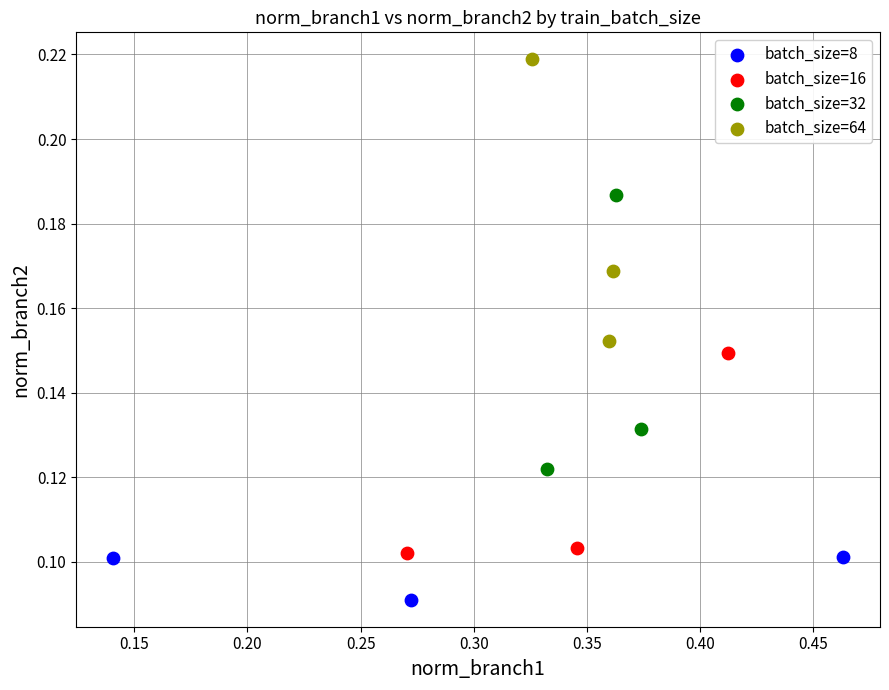

Which series contains the lowest Y value?

batch_size=8